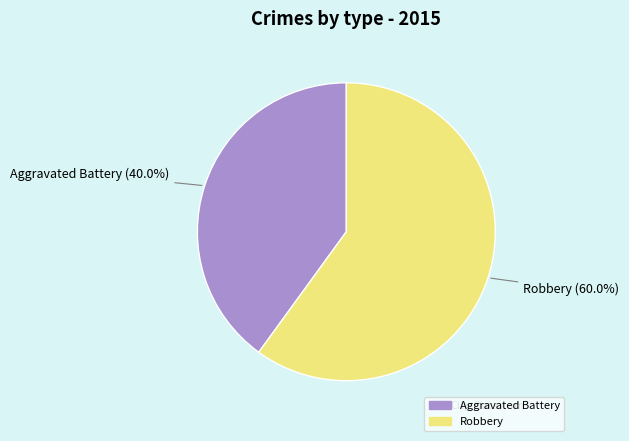

What is the smallest slice in the pie chart?

Aggravated Battery